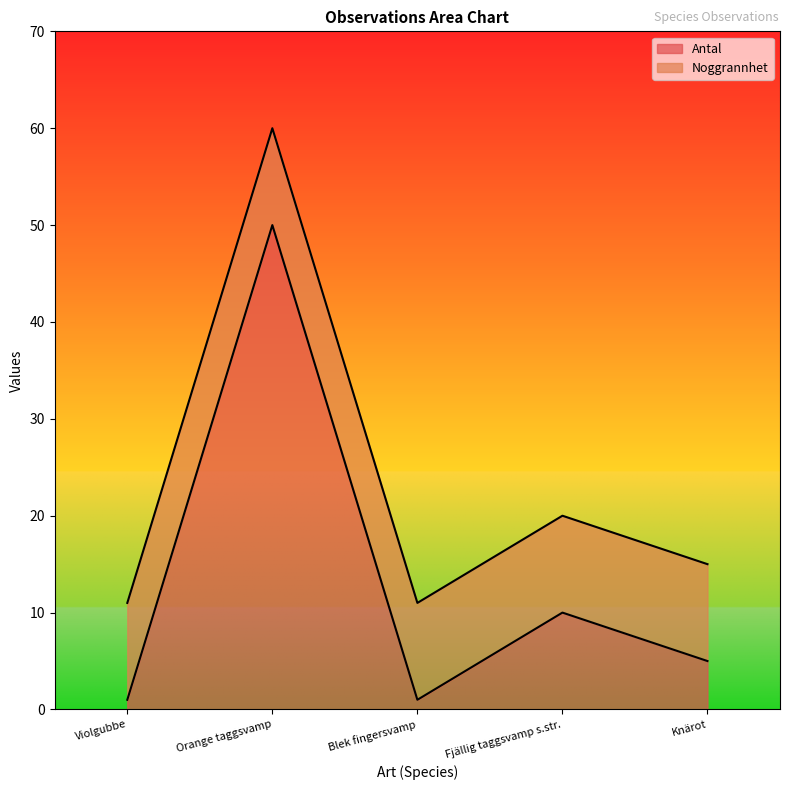

What is the difference between the second highest and second lowest values?

9